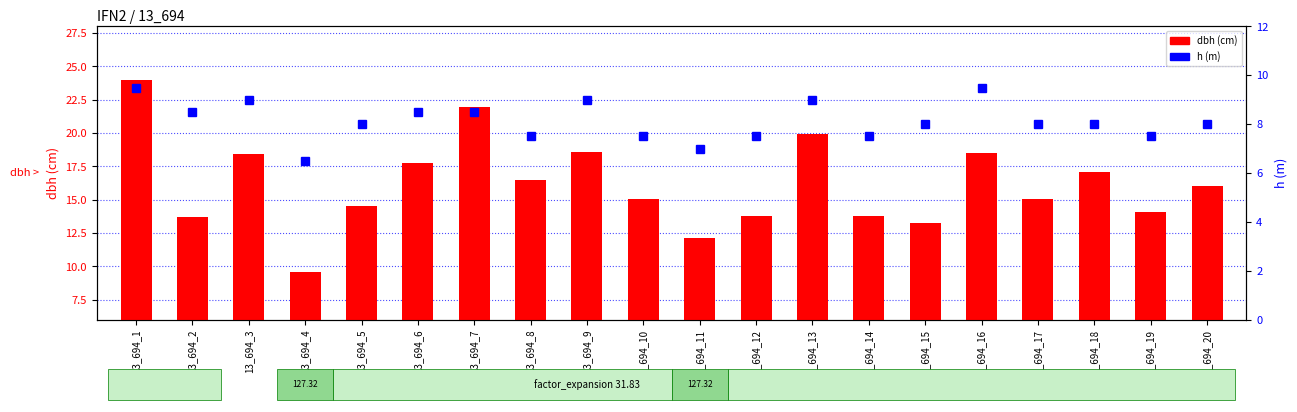

How many series are shown in this chart?

2